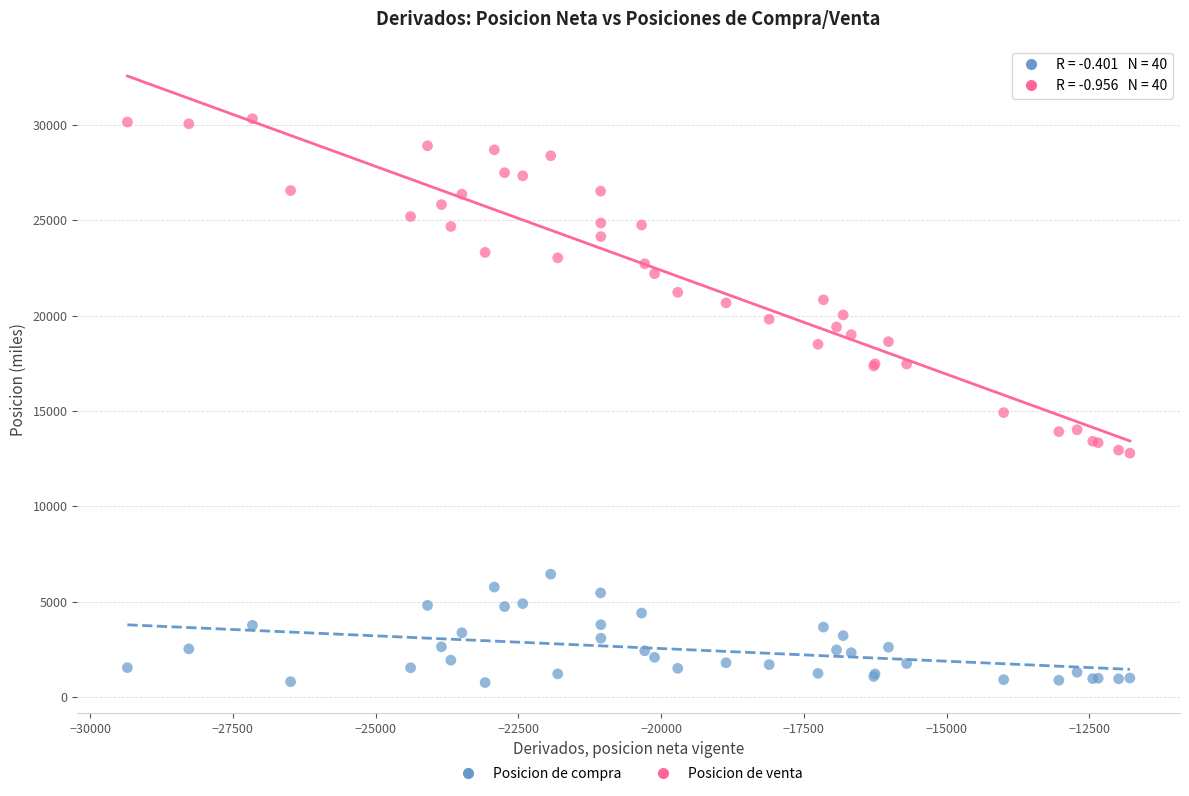

What are all the series names shown in the legend?

Posicion de compra, Posicion de venta